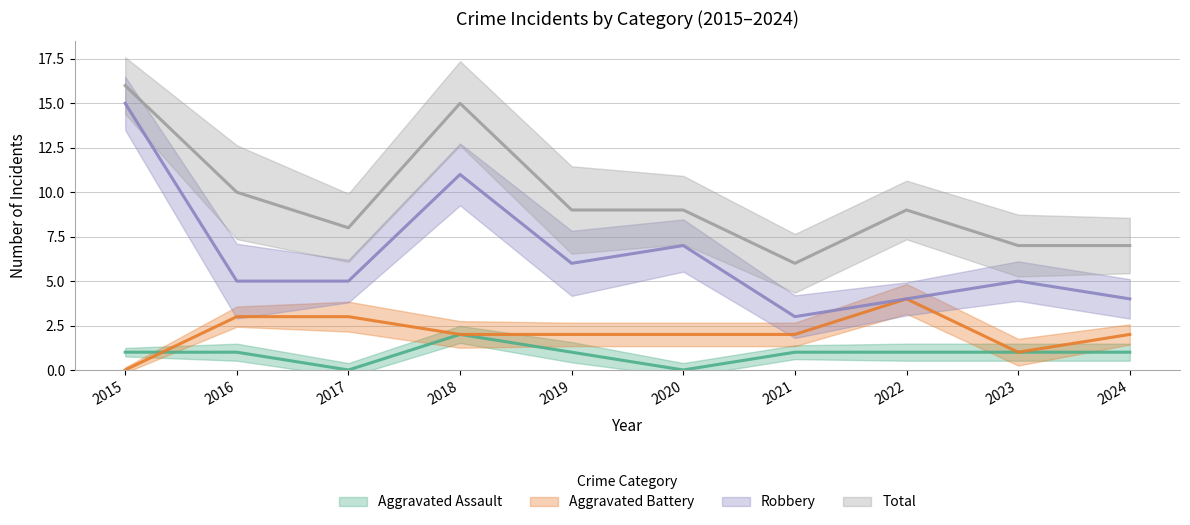

How many data points in Robbery are above 5?

4